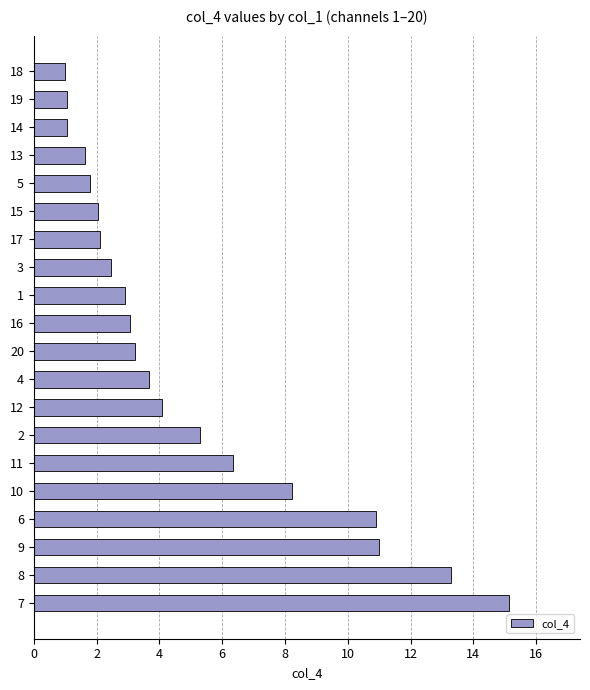

What is the difference between the maximum and minimum values?

14.1